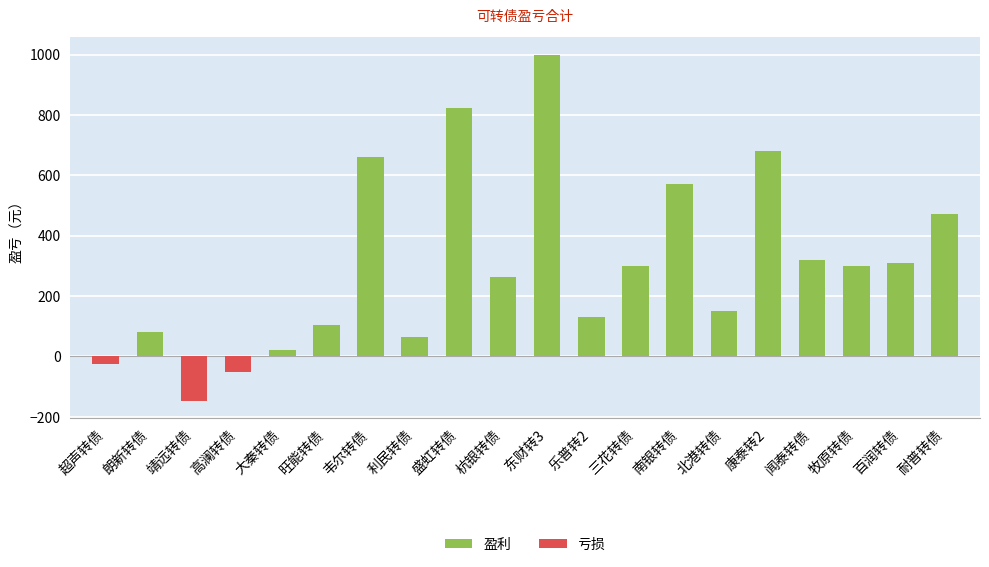

What is the difference between the maximum and minimum values?

1147.8